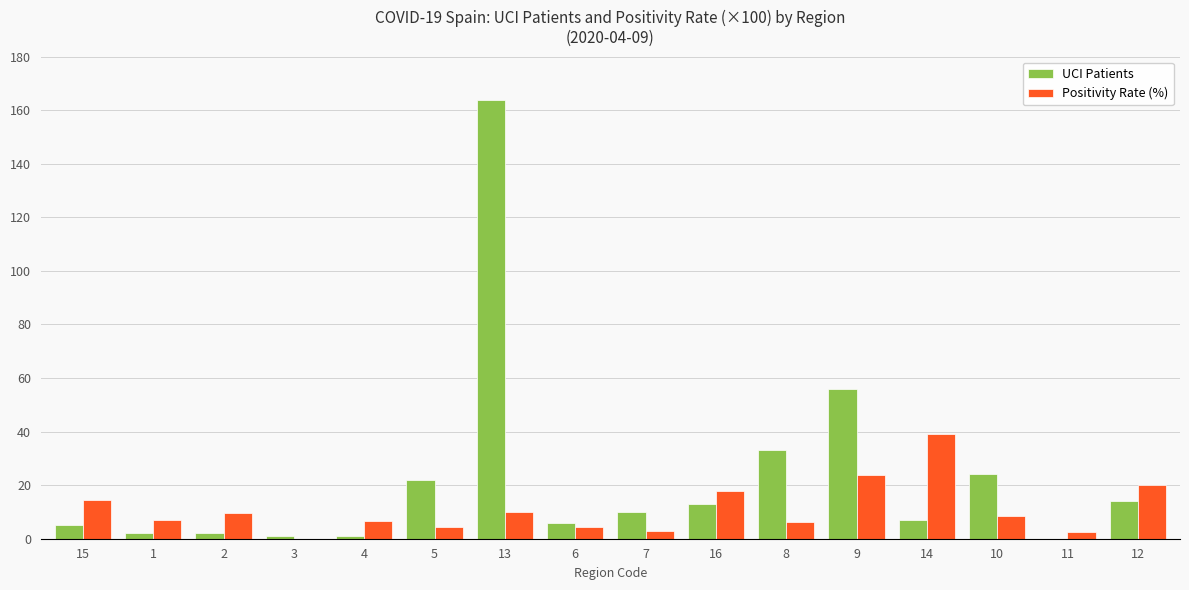

Which series changed the most between 3 and 14?

Positivity Rate (%)